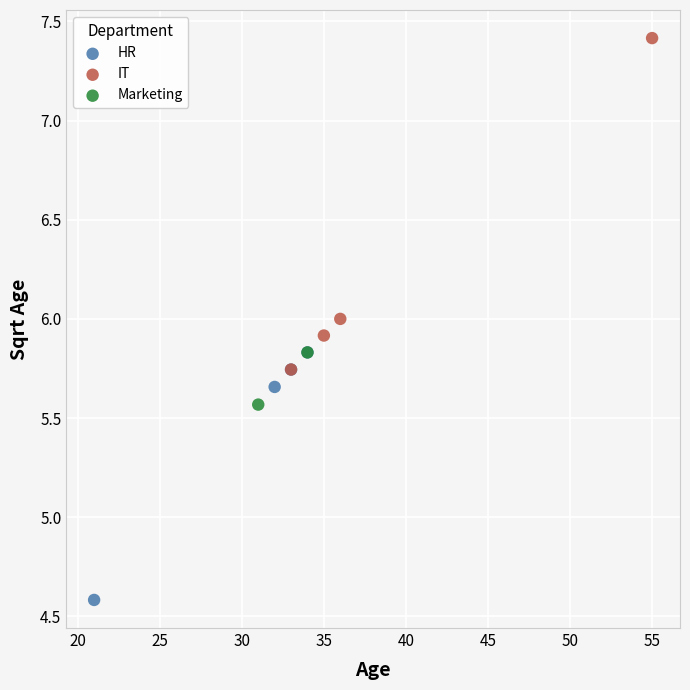

What are all the series names shown in the legend?

HR, IT, Marketing